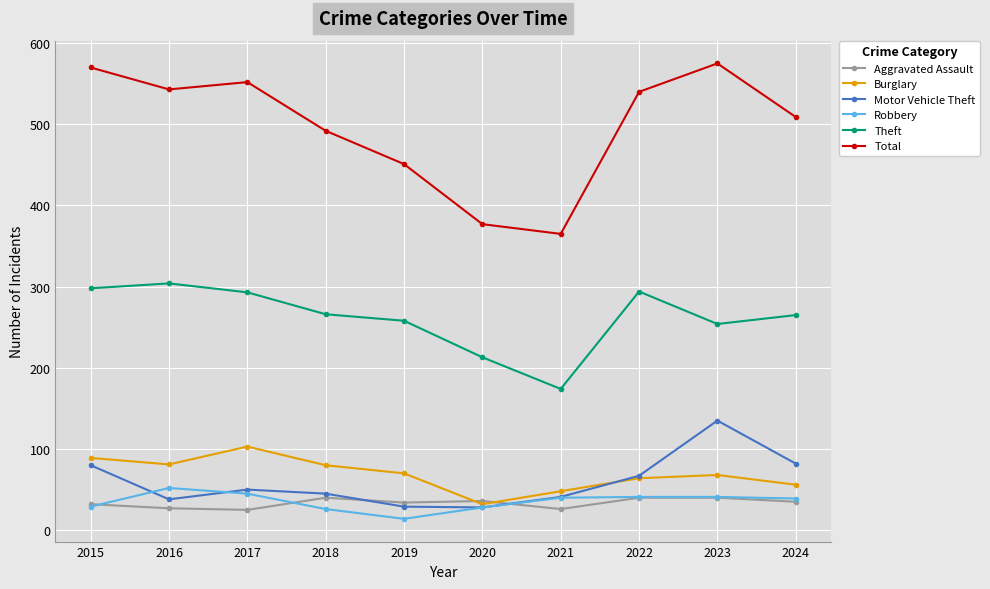

At how many categories does at least one series exceed 202?

10